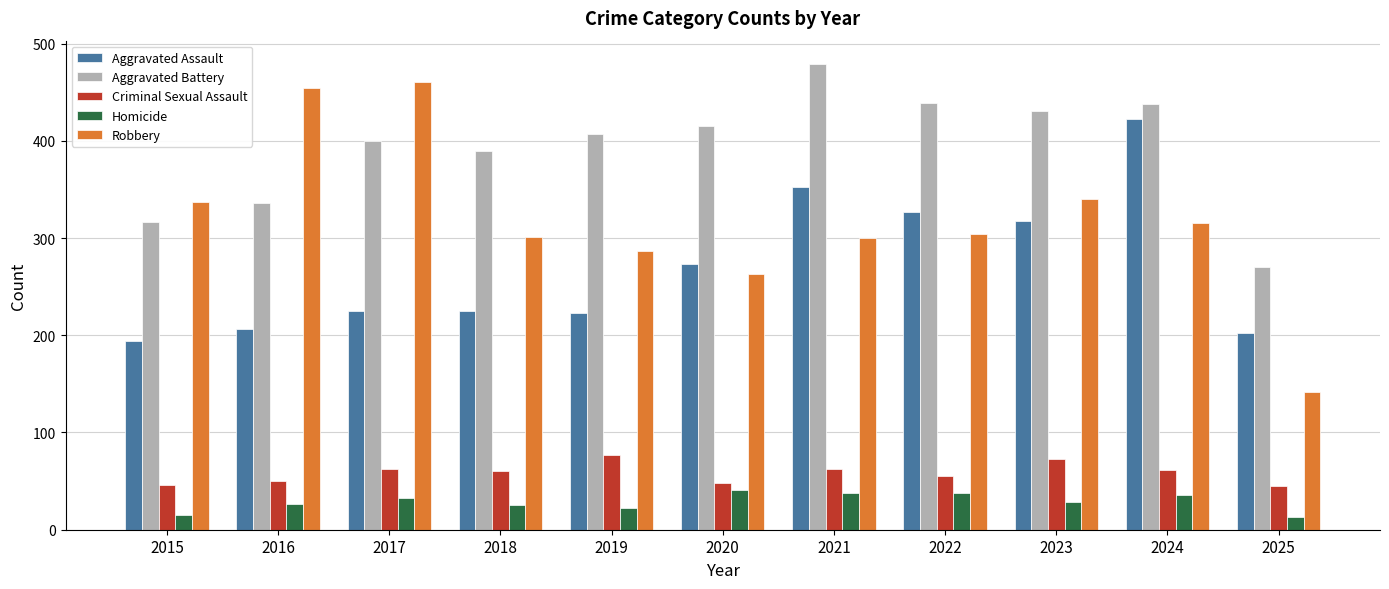

What is the value of the Aggravated Battery bar at the 9th from the left?

431